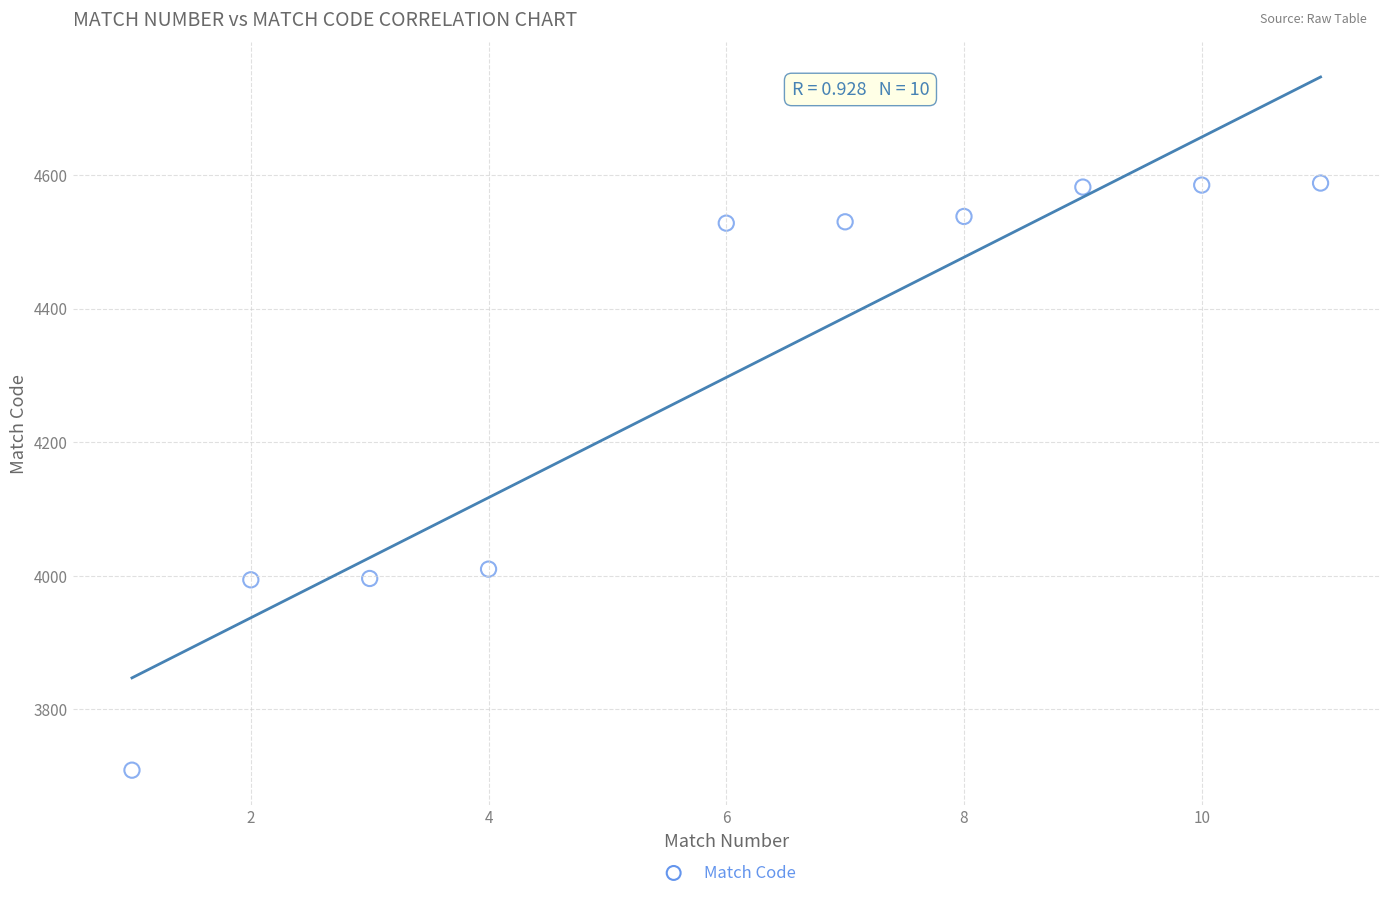

What Y value in the scatter plot is closest to 4148?

4010